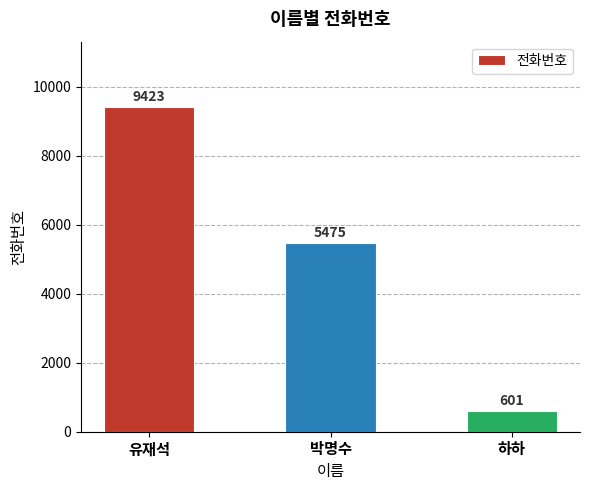

What is the maximum value shown in the chart?

9423